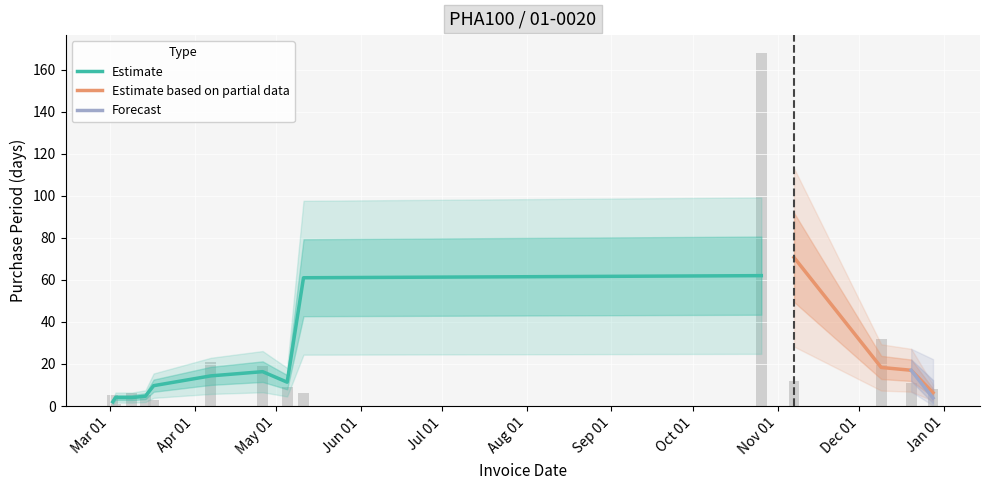

Rank the categories by value from lowest to highest.

2016-03-03, 2016-03-17, 2016-03-02, 2016-03-14, 2016-03-09, 2016-05-11, 2016-12-28, 2016-05-05, 2016-12-20, 2016-11-07, 2016-04-26, 2016-04-07, 2016-12-09, 2016-10-26